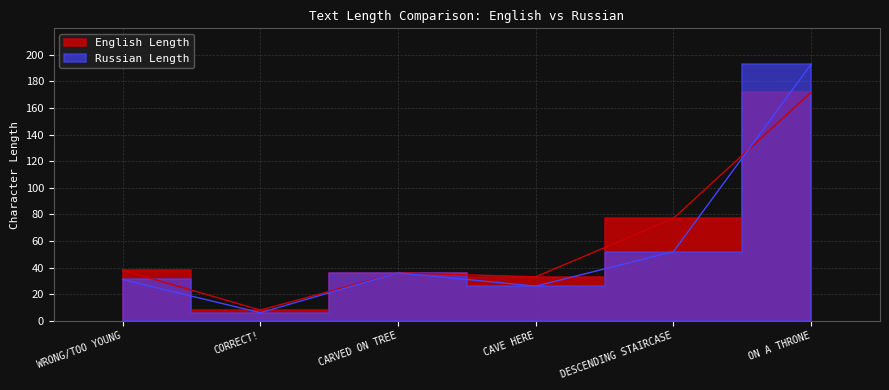

Which category has the highest value in the Russian Length series?

ON A THRONE